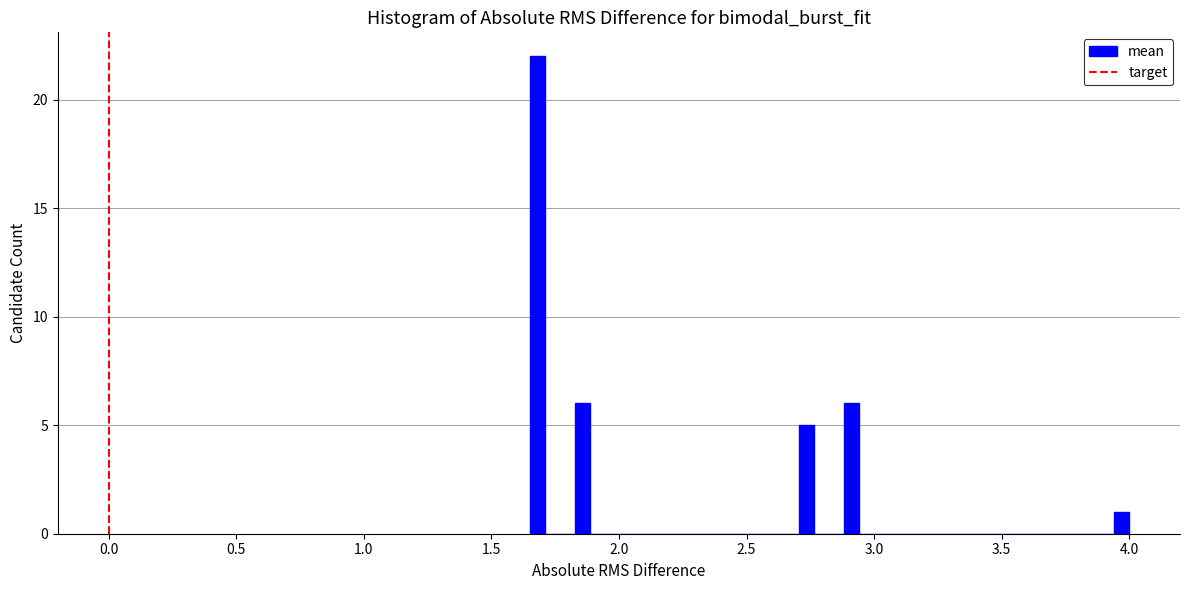

Read against the x-axis, roughly where is the centre of the tallest bar?

1.70